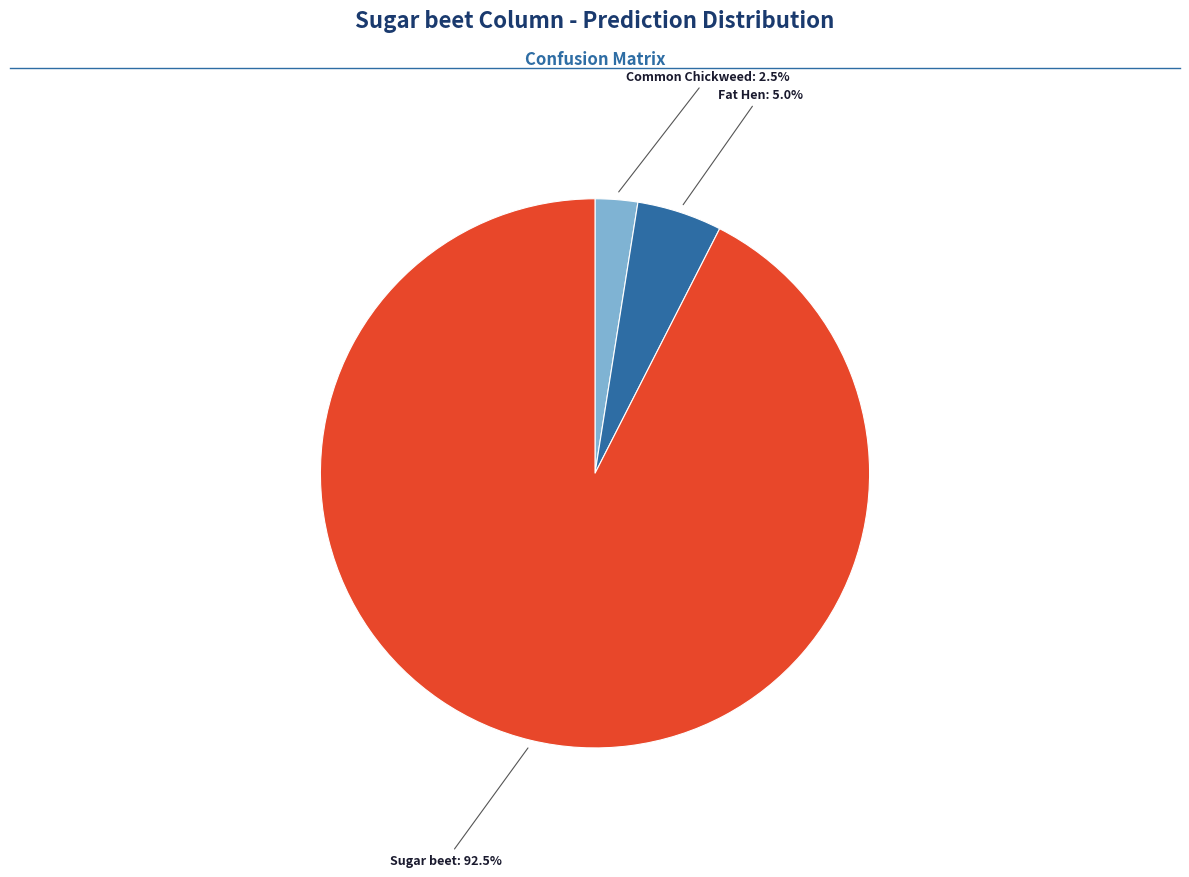

Does any single category account for the majority?

Yes